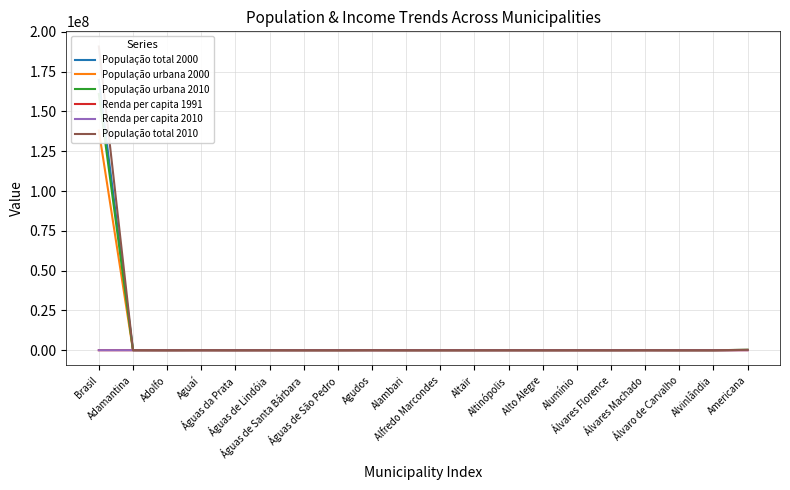

Does the chart have visible grid lines?

Yes